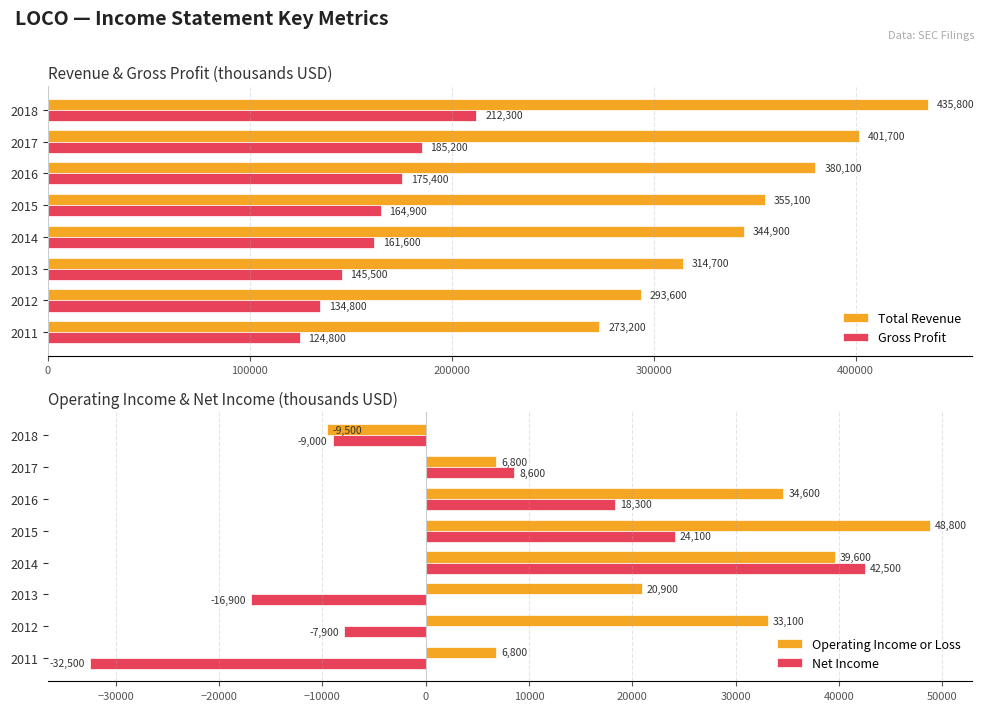

Is the value of Total Revenue at 2014 greater than the value of Gross Profit at 2012?

Yes